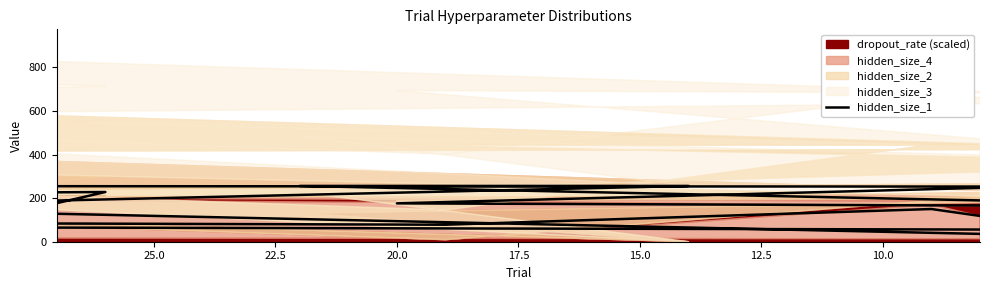

The value at 22.5 is 382. True or false?

False